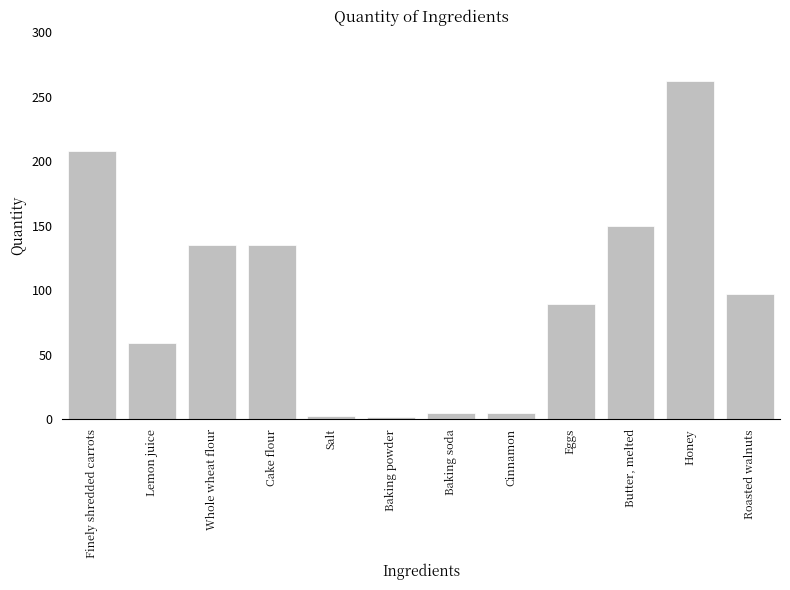

At which category does the chart reach its peak across all series?

Honey